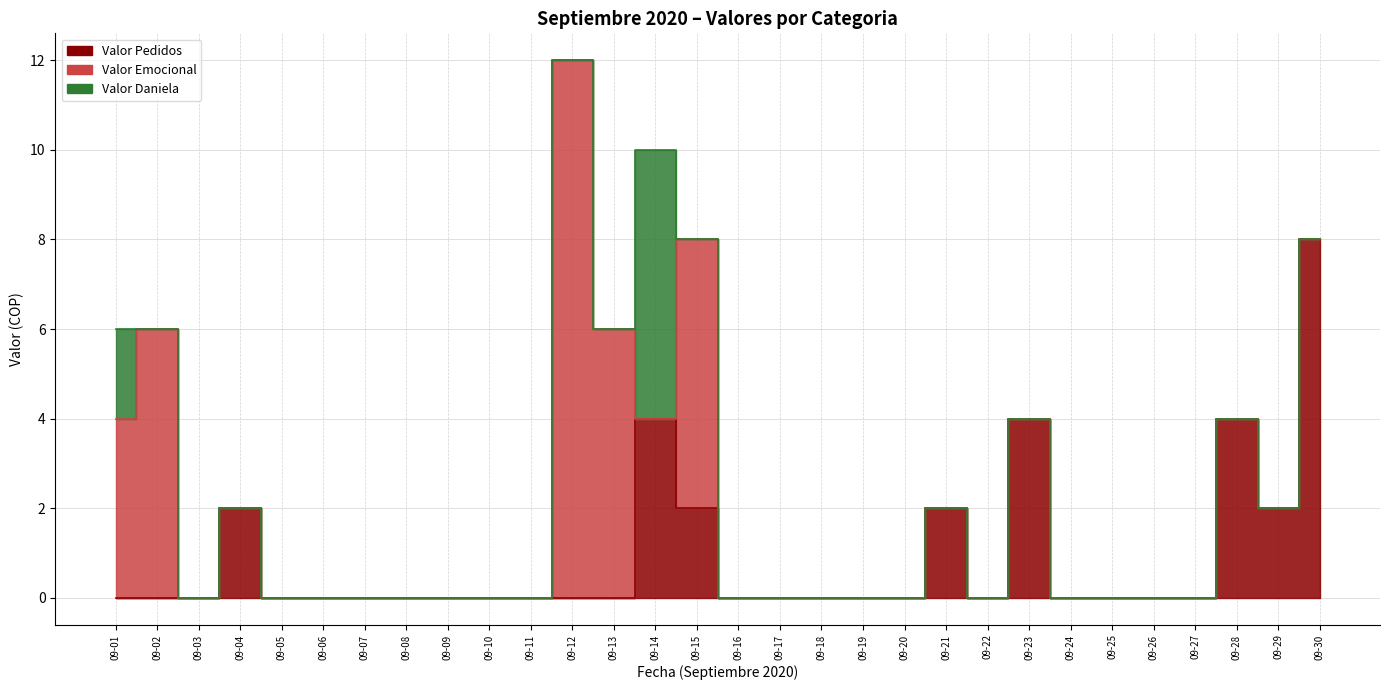

Which series has the largest range (max minus min)?

Valor Emocional